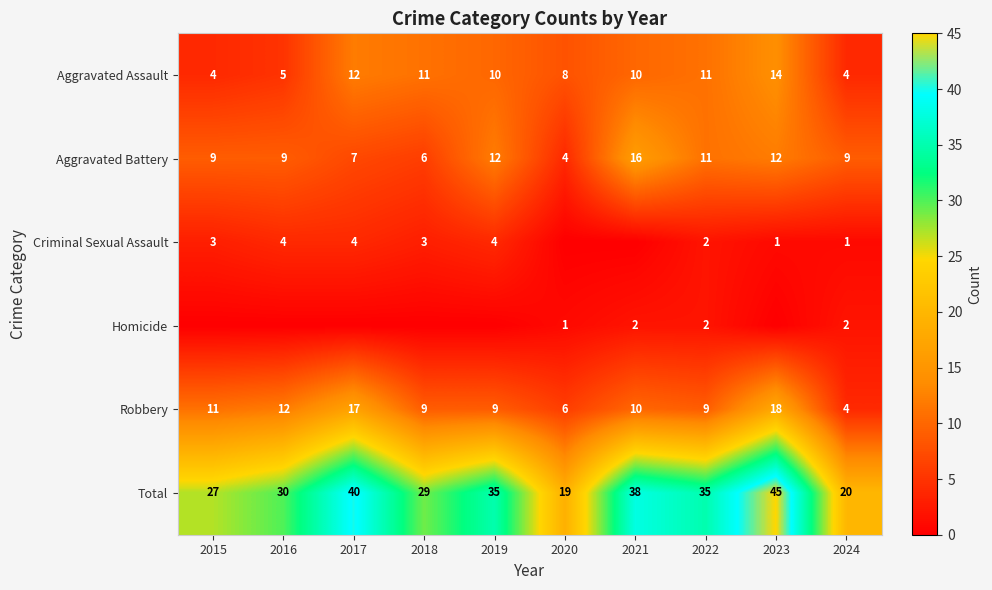

Is it true that Total equals 29 at 2018?

True